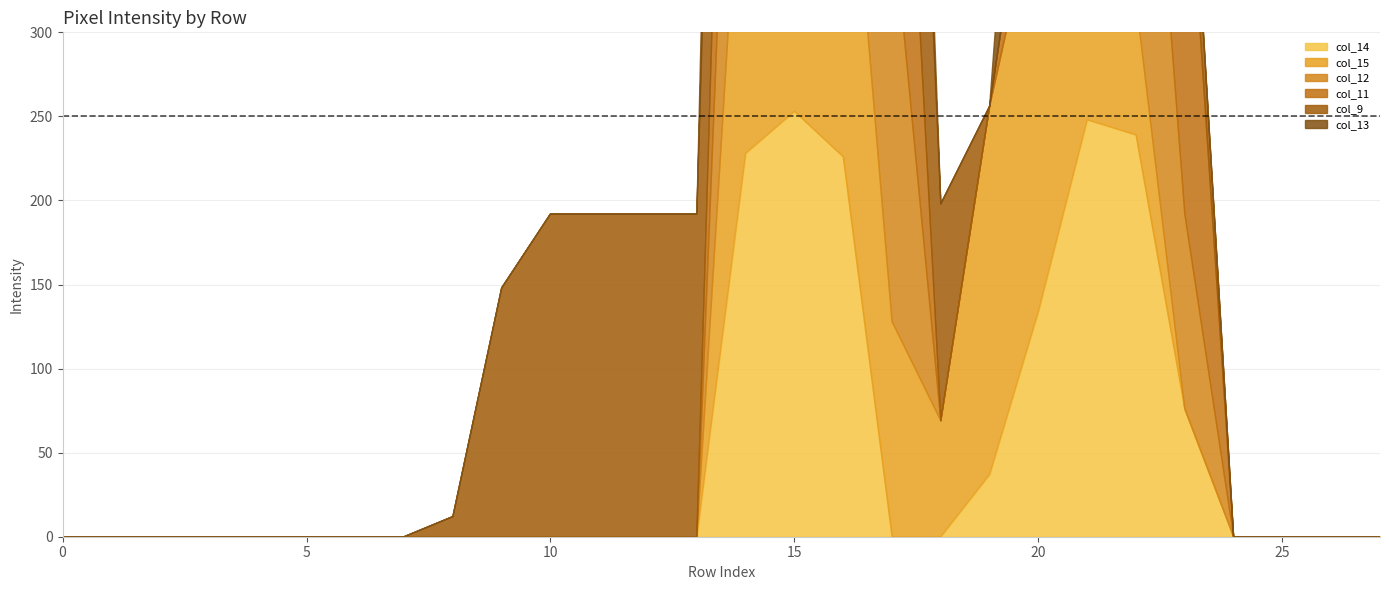

True or false: col_15 and col_12 intersect in this chart.

True